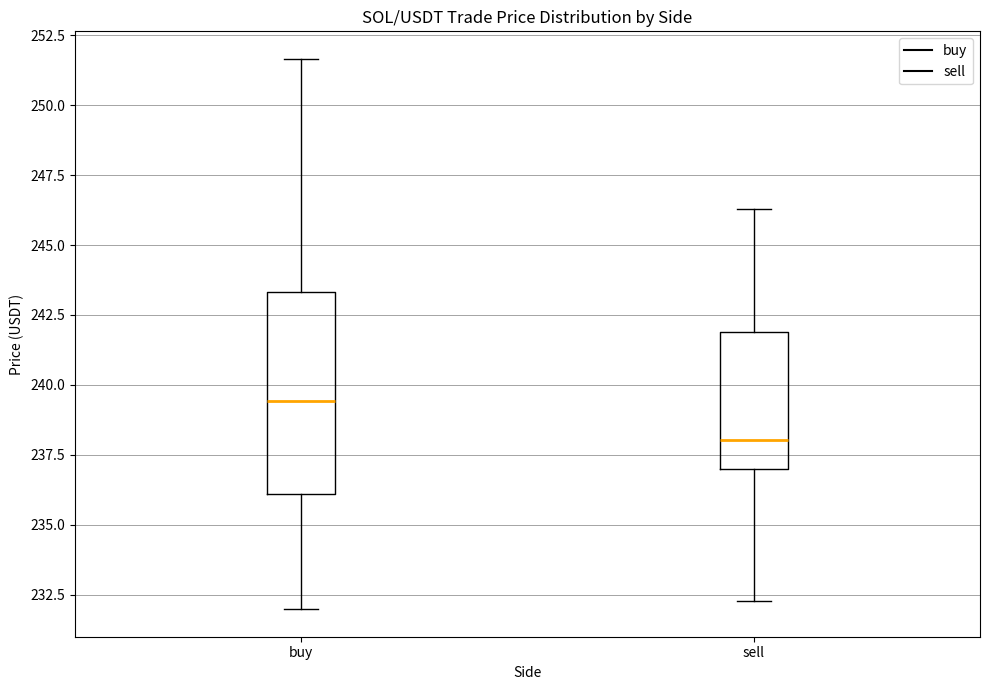

Where is the lower edge of the box for buy on the y-axis? The values are not printed on the chart, so give them approximately, as read against the axis.

236.0